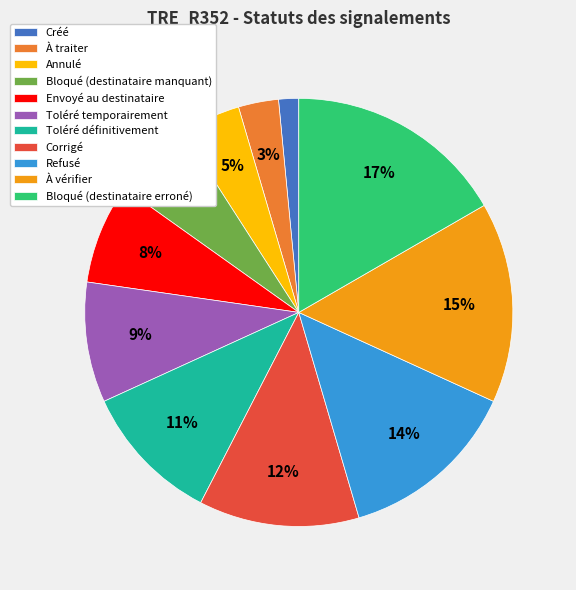

Is the sum of À vérifier and Corrigé greater than half?

No